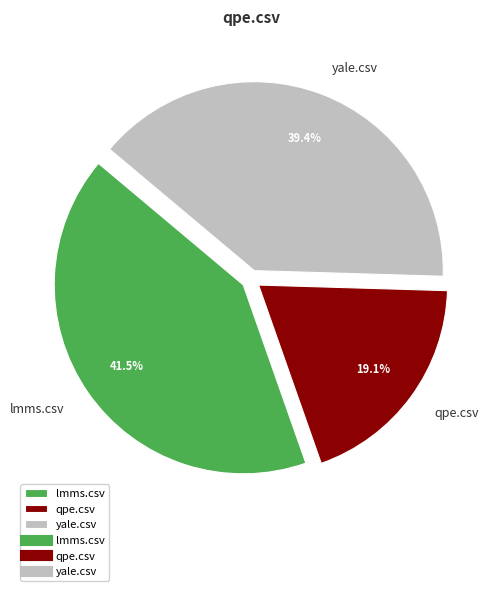

Combined, what portion of the pie is yale.csv and lmms.csv?

80.9%